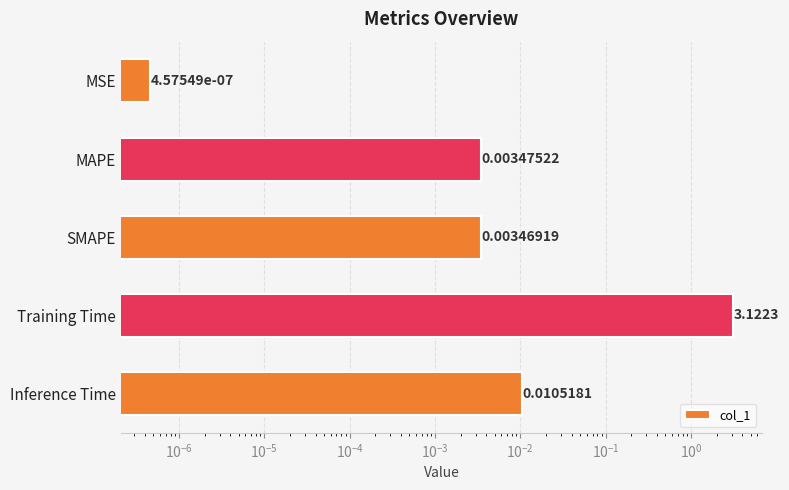

True or false: the data shows 0.0 at MSE.

False